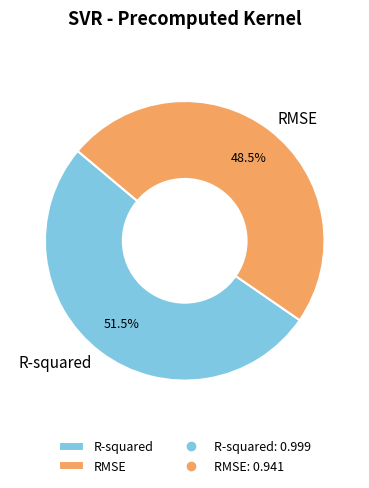

What is the majority slice?

R-squared